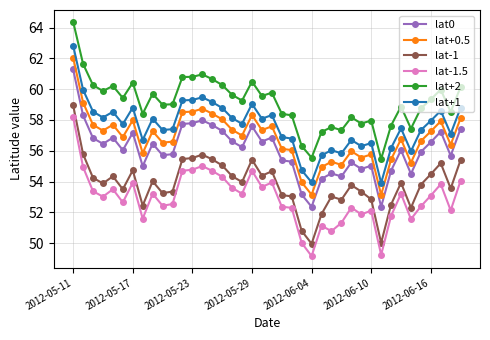

Which series has the widest spread of values?

lat-1.5